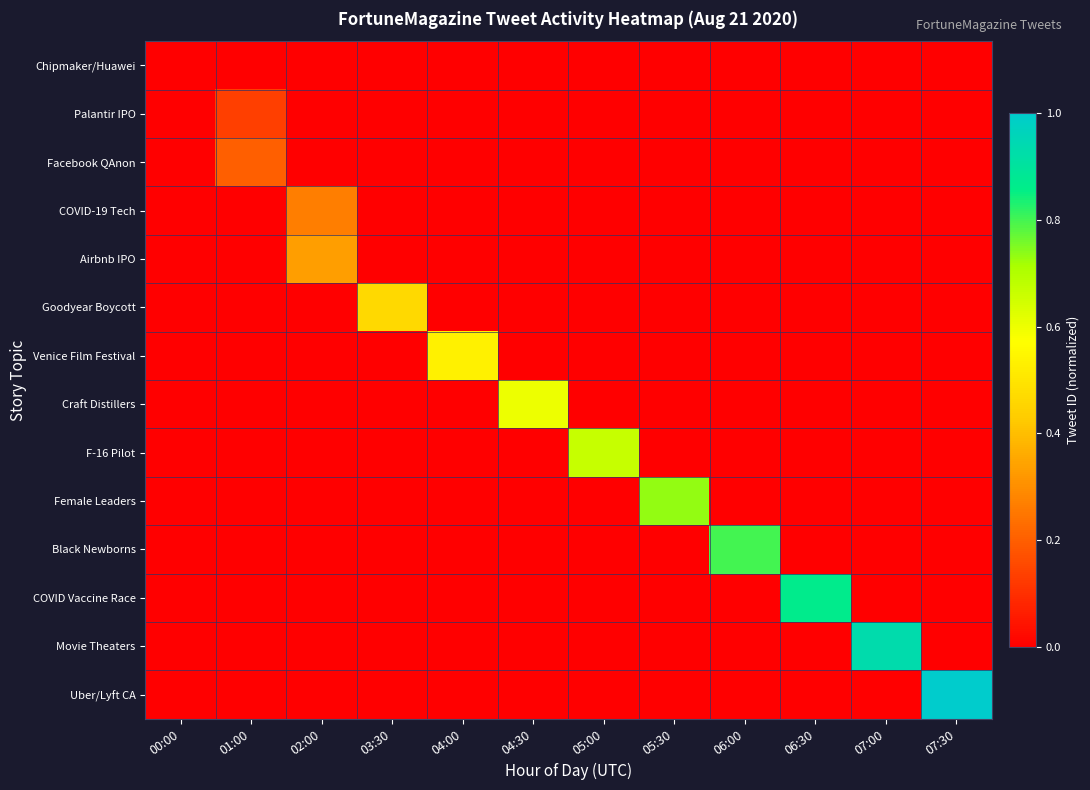

At which category does the chart reach its peak across all series?

07:30